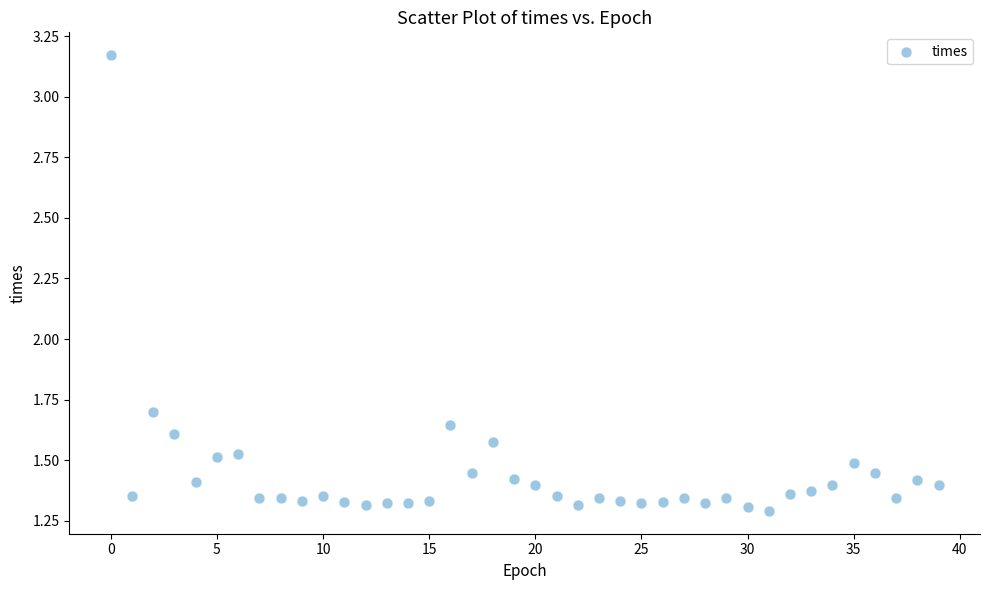

What Y value in the scatter plot is closest to 2?

1.7